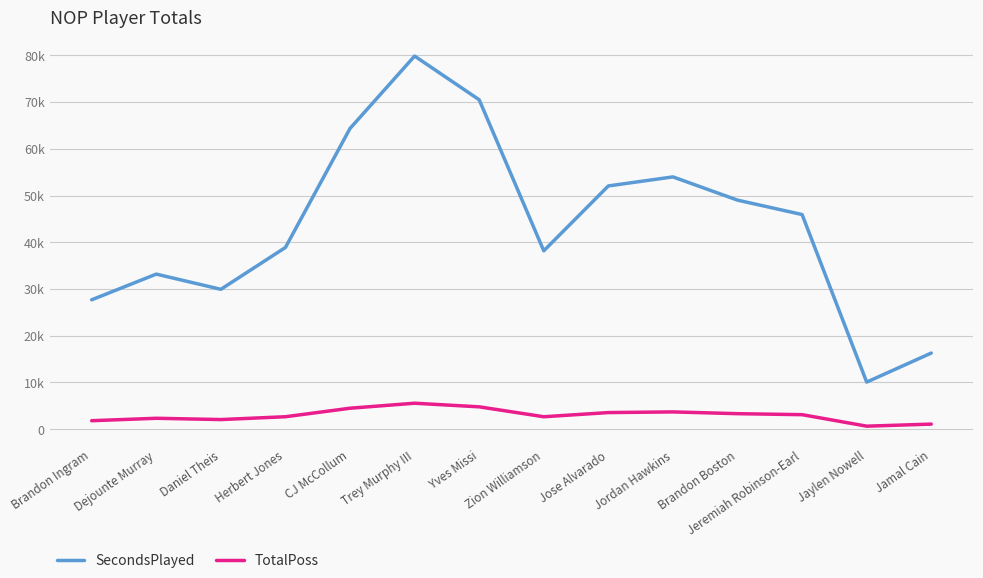

Reading left to right, extract all data points from this chart.

SecondsPlayed: Brandon Ingram=27693	Dejounte Murray=33188	Daniel Theis=29935	Herbert Jones=38888	CJ McCollum=64350	Trey Murphy III=79839	Yves Missi=70491	Zion Williamson=38174	Jose Alvarado=52054	Jordan Hawkins=53987	Brandon Boston=49016	Jeremiah Robinson-Earl=45931	Jaylen Nowell=10085	Jamal Cain=16298
TotalPoss: Brandon Ingram=1824	Dejounte Murray=2343	Daniel Theis=2069	Herbert Jones=2673	CJ McCollum=4495	Trey Murphy III=5565	Yves Missi=4792	Zion Williamson=2672	Jose Alvarado=3563	Jordan Hawkins=3706	Brandon Boston=3327	Jeremiah Robinson-Earl=3115	Jaylen Nowell=656	Jamal Cain=1095